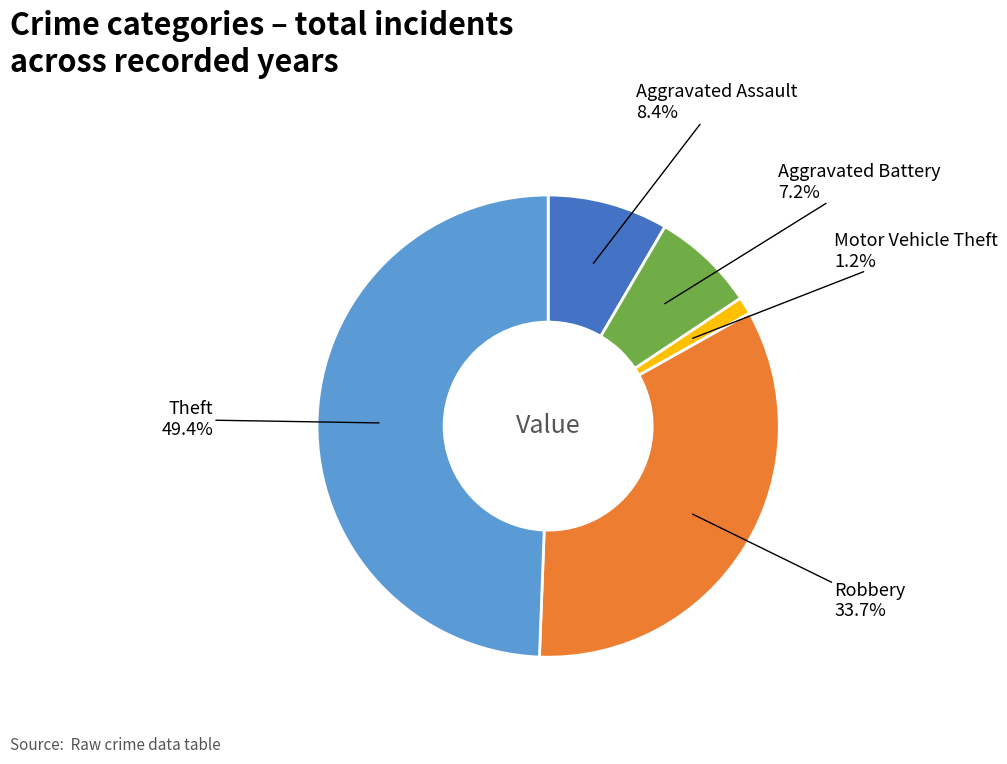

To the nearest percent, what is the combined percentage of Motor Vehicle Theft and Theft?

51%